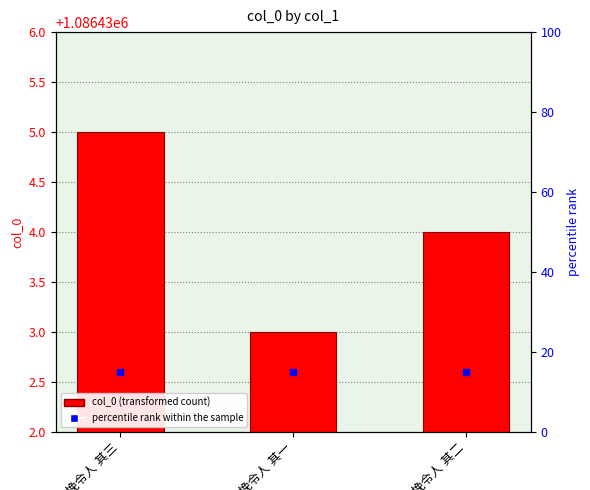

Rank the categories by value from lowest to highest.

挽令人 其一, 挽令人 其二, 挽令人 其三